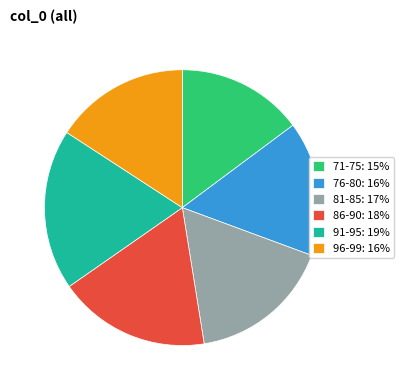

Does any single category account for the majority?

No